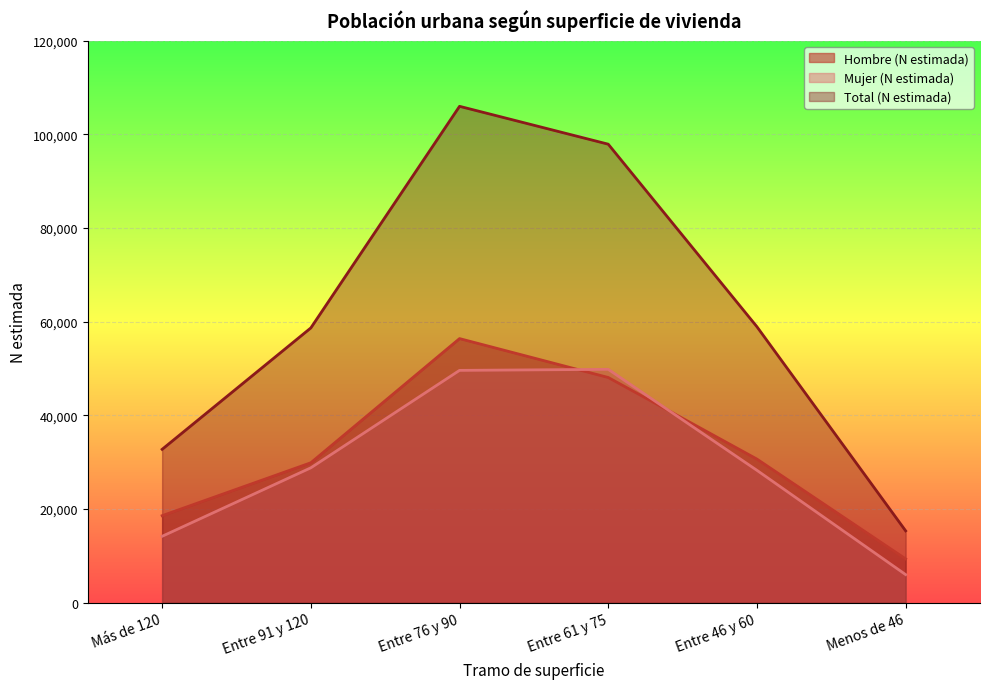

Reading left to right, list all the values displayed in this chart.

Hombre (N estimada): Más de 120=18577	Entre 91 y 120=29881	Entre 76 y 90=56403	Entre 61 y 75=48095	Entre 46 y 60=30666	Menos de 46=9345
Mujer (N estimada): Más de 120=14176	Entre 91 y 120=28805	Entre 76 y 90=49616	Entre 61 y 75=49834	Entre 46 y 60=28265	Menos de 46=5993
Total (N estimada): Más de 120=32752	Entre 91 y 120=58686	Entre 76 y 90=106019	Entre 61 y 75=97929	Entre 46 y 60=58931	Menos de 46=15338